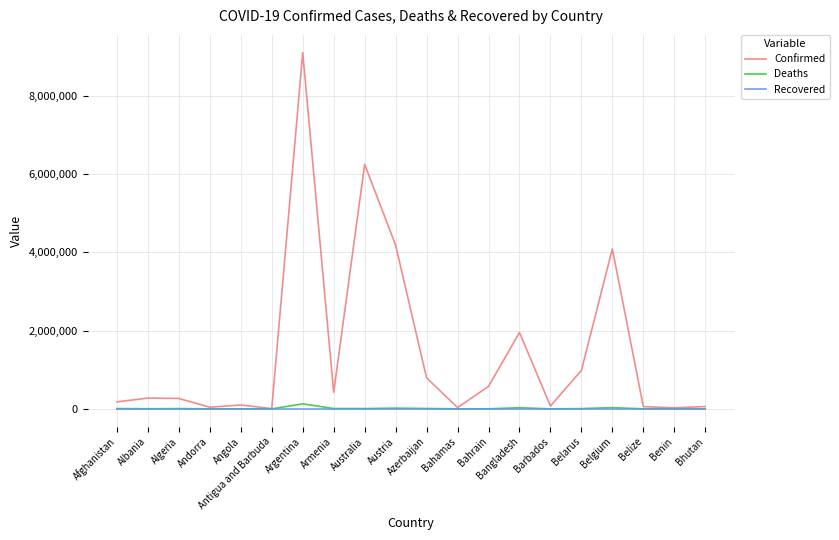

How many lines are shown in the chart?

3